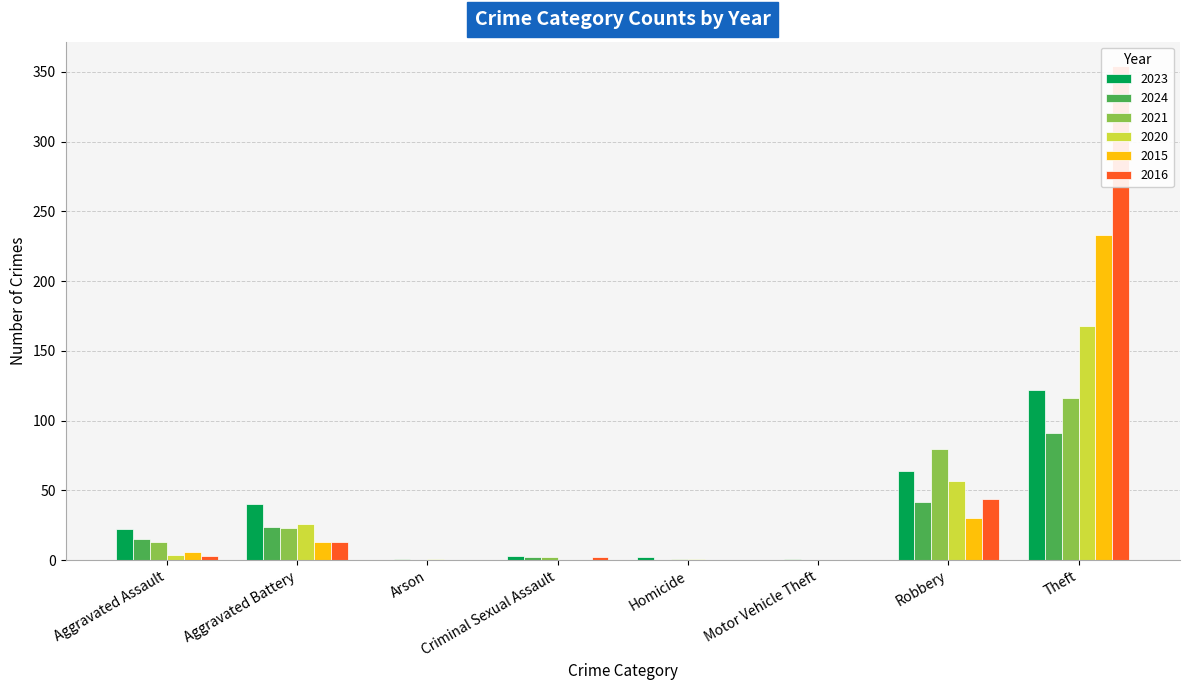

What is the sum of the 2020 values at Robbery and Motor Vehicle Theft?

57